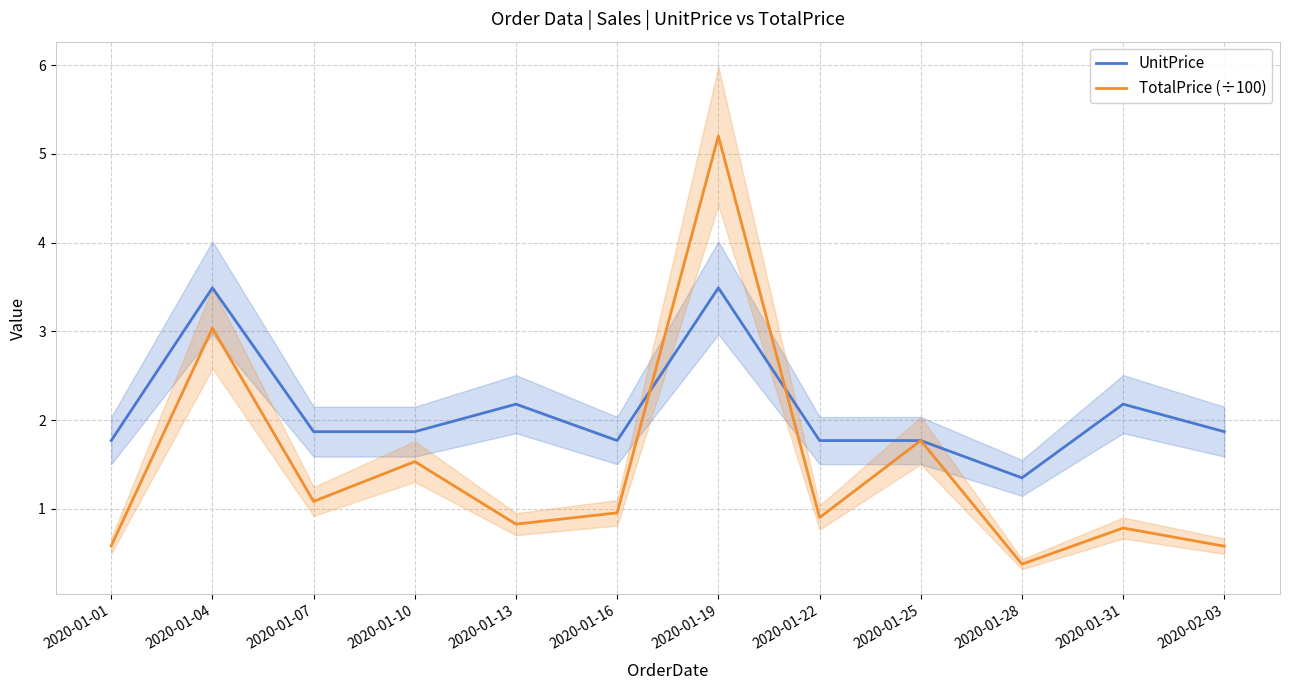

Read the TotalPrice (÷100) value at 2020-02-03.

0.6